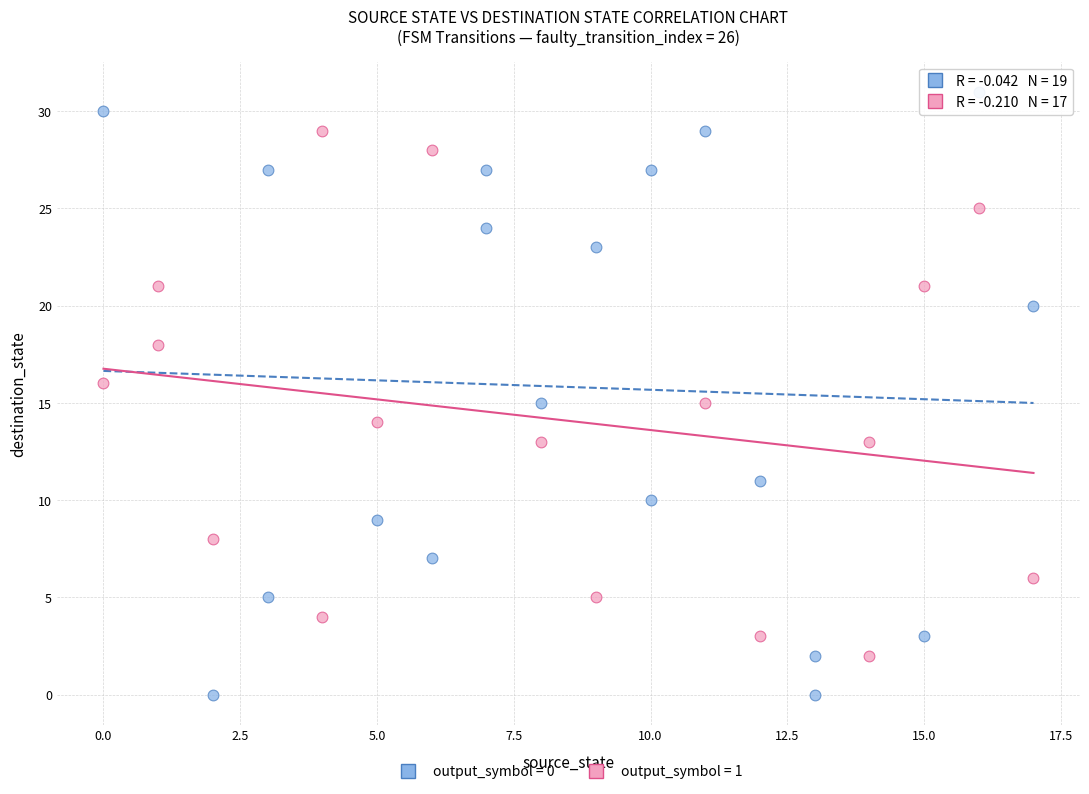

Which series reaches the minimum Y coordinate?

output_symbol = 0